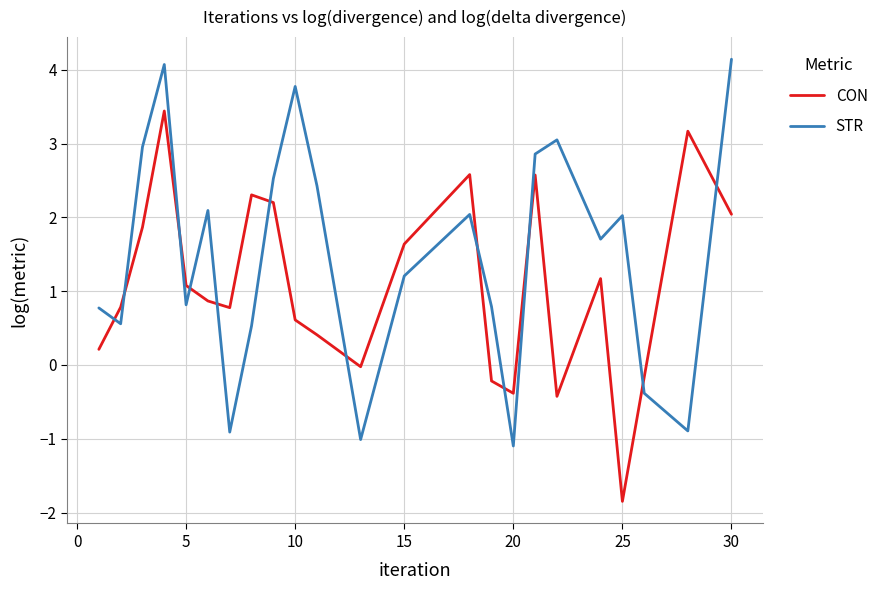

List the series in order of their peak value, lowest first.

CON, STR